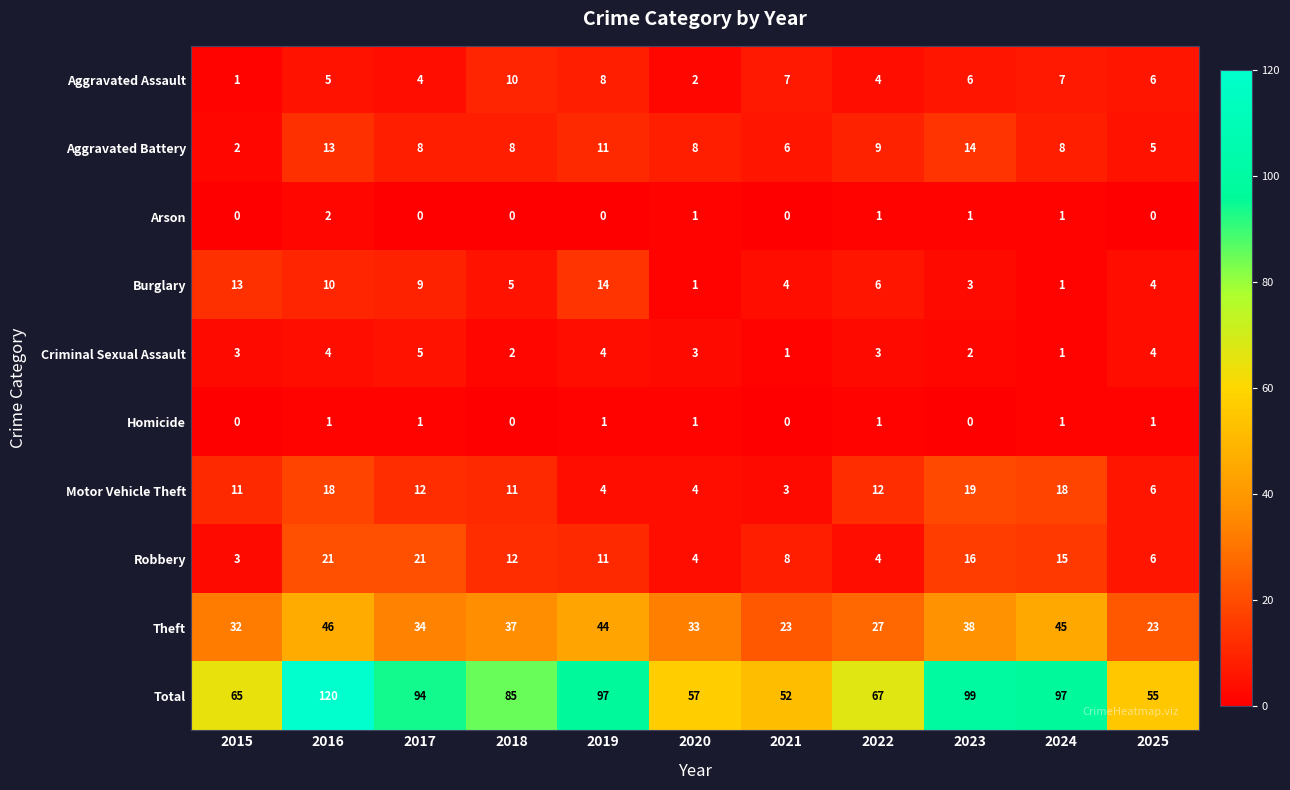

At which category is the sum across all series the highest?

2016